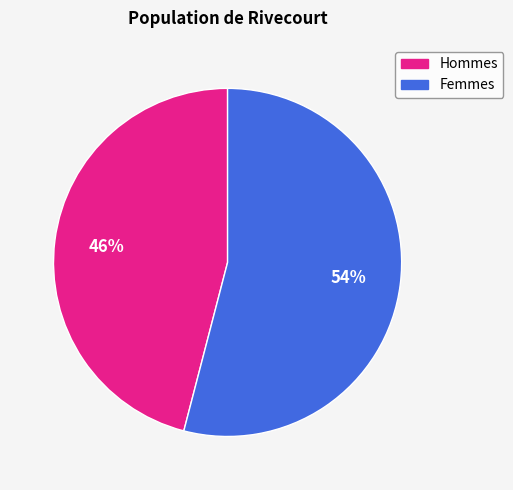

The Hommes slice represents 60% of the pie. True or false?

False